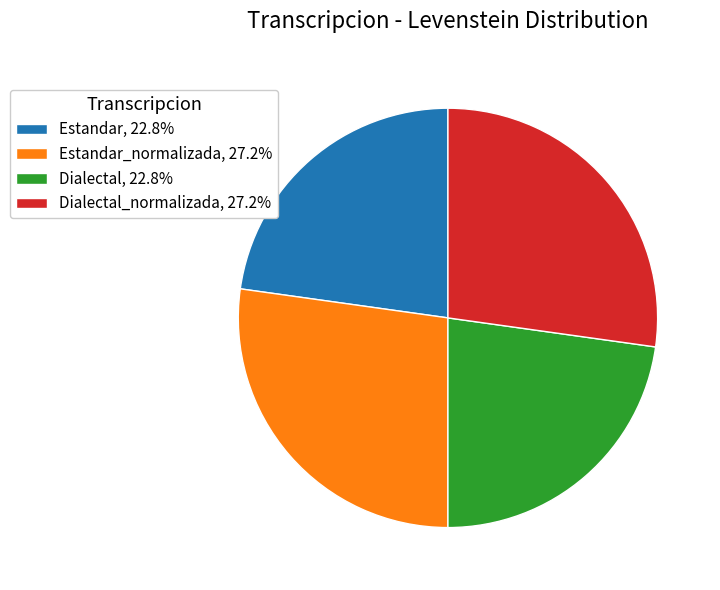

Approximately how many times larger is the value at Dialectal_normalizada, 27.2% compared to Dialectal, 22.8%?

1.2